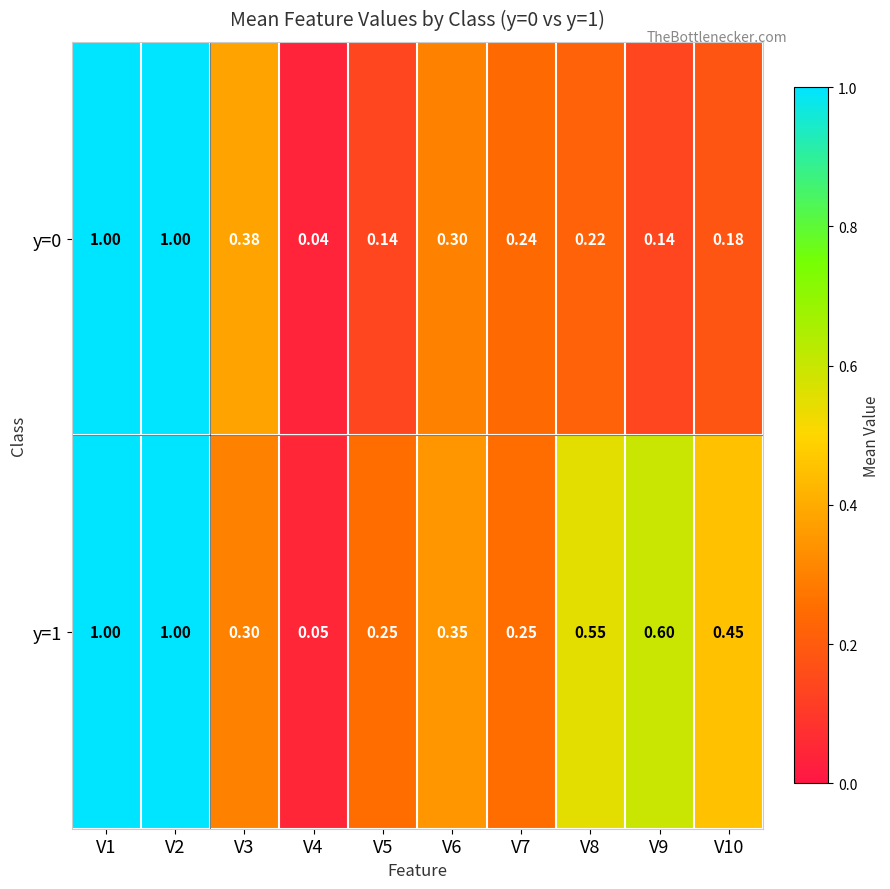

Is the value of y=0 at V9 greater than the value of y=1 at V7?

No